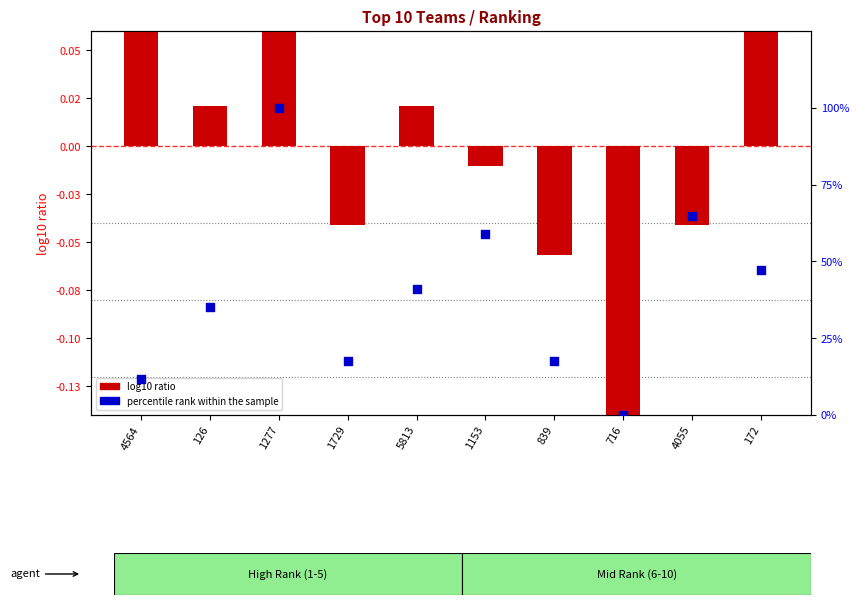

Which series reaches the minimum Y coordinate?

log10 ratio